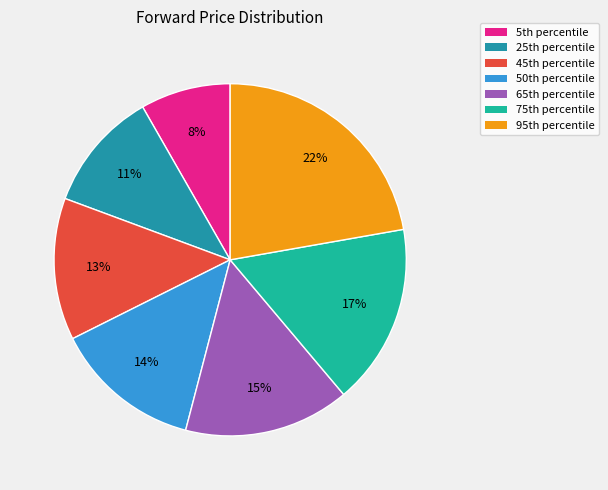

To the nearest percent, what is the difference between the largest and smallest slice percentages?

14%